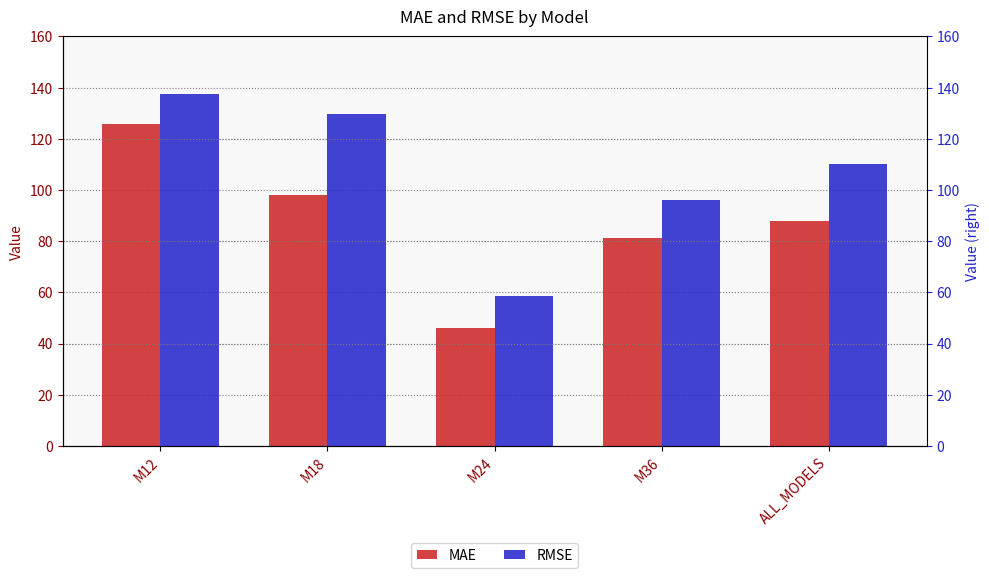

True or false: RMSE has a value of 58.7 at M24.

True